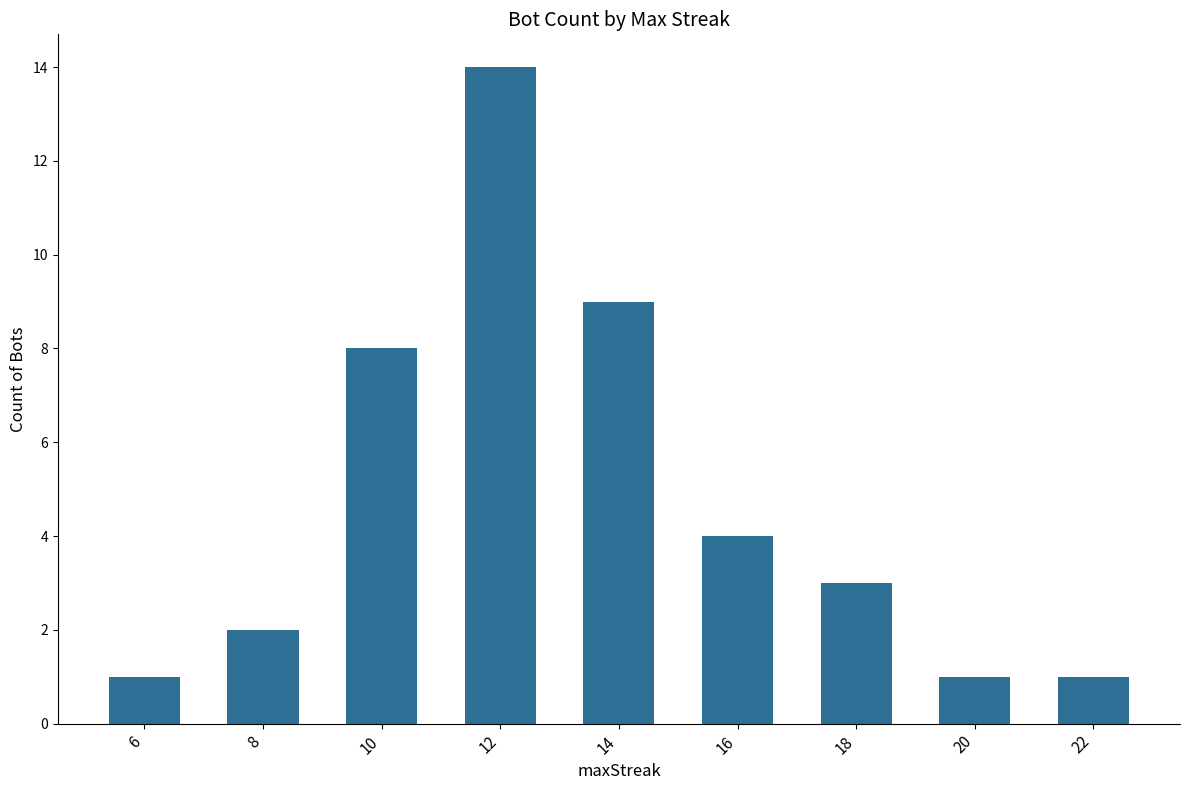

What is the sum of all values?

43